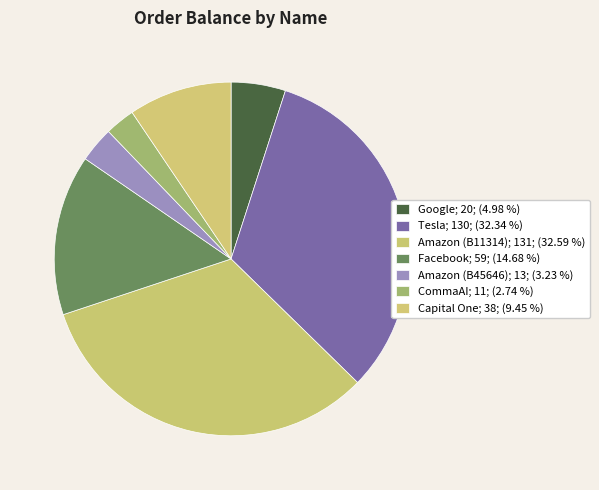

Is there a majority slice in this chart?

No